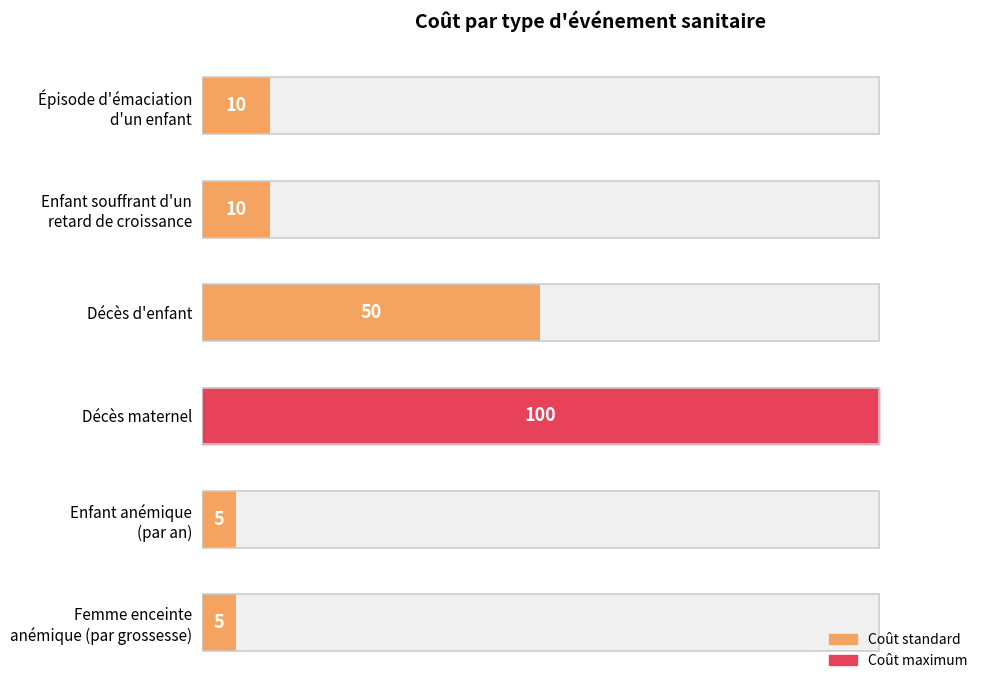

The value at Décès d'enfant is 50. True or false?

True